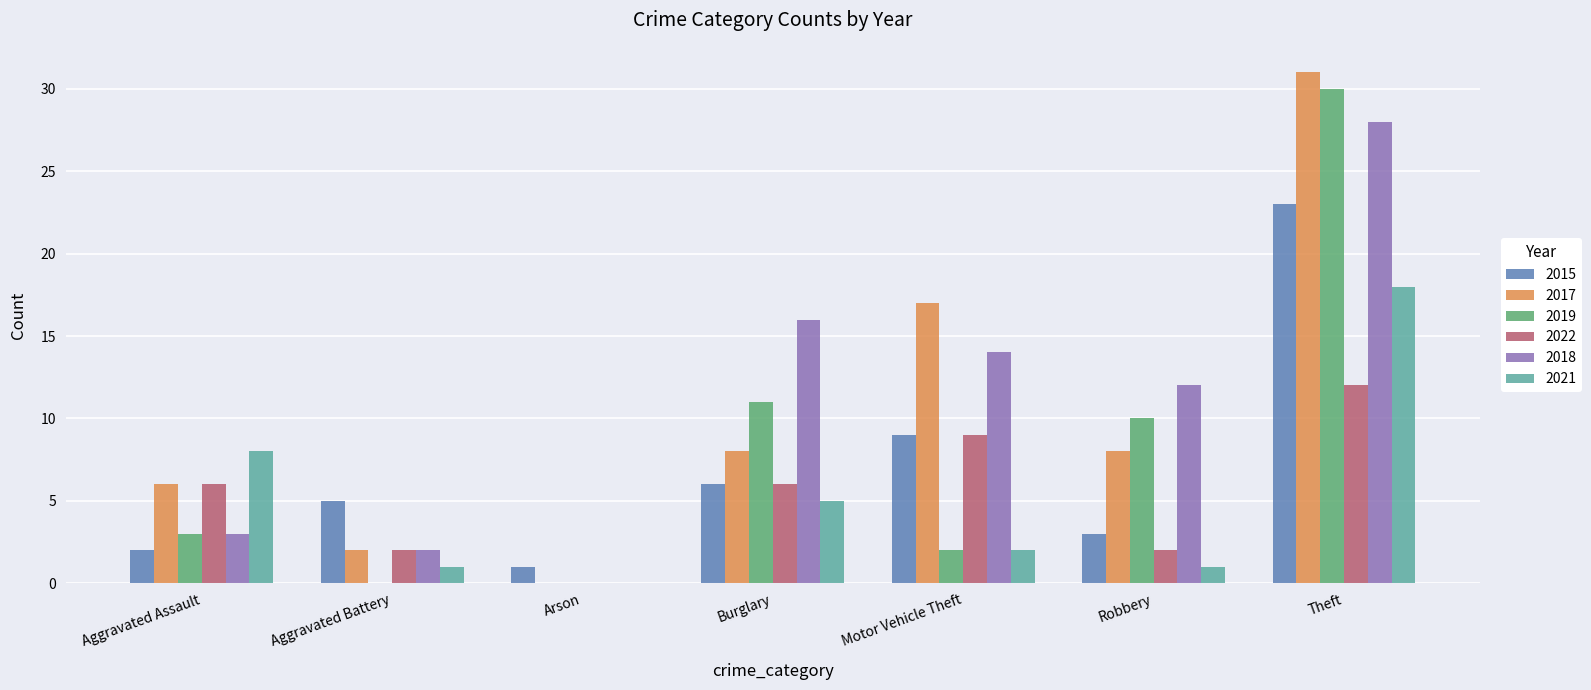

What is the total value across all series at Robbery?

36